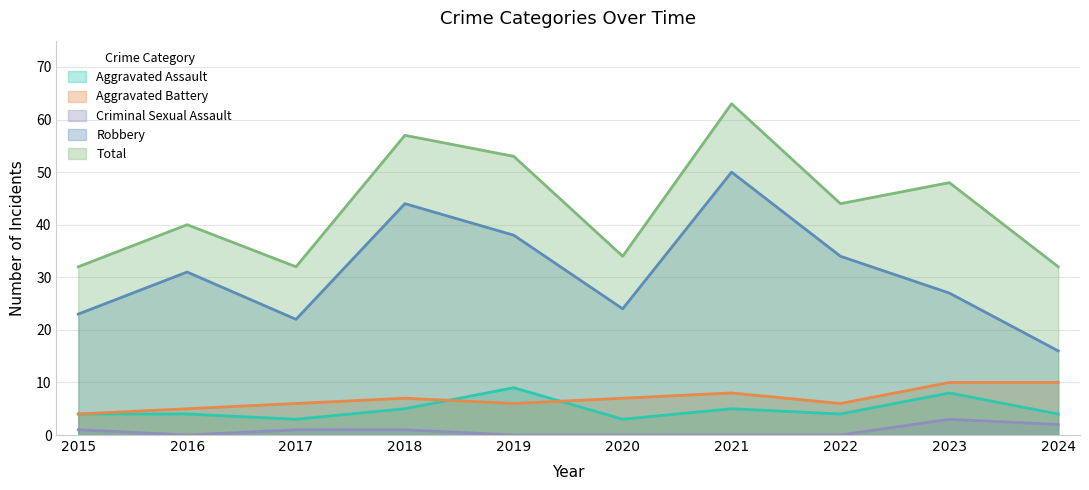

At which category is the sum across all series the highest?

2021